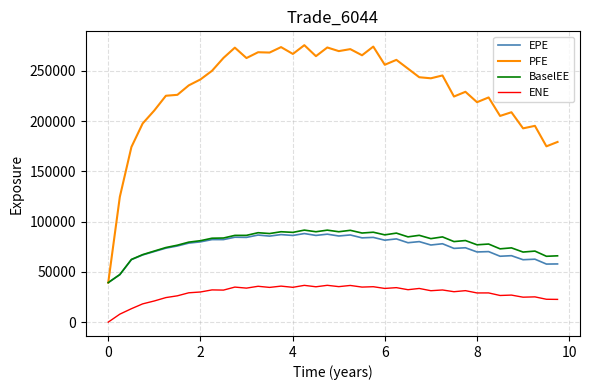

What is the sum of all ENE values?

1159484.2